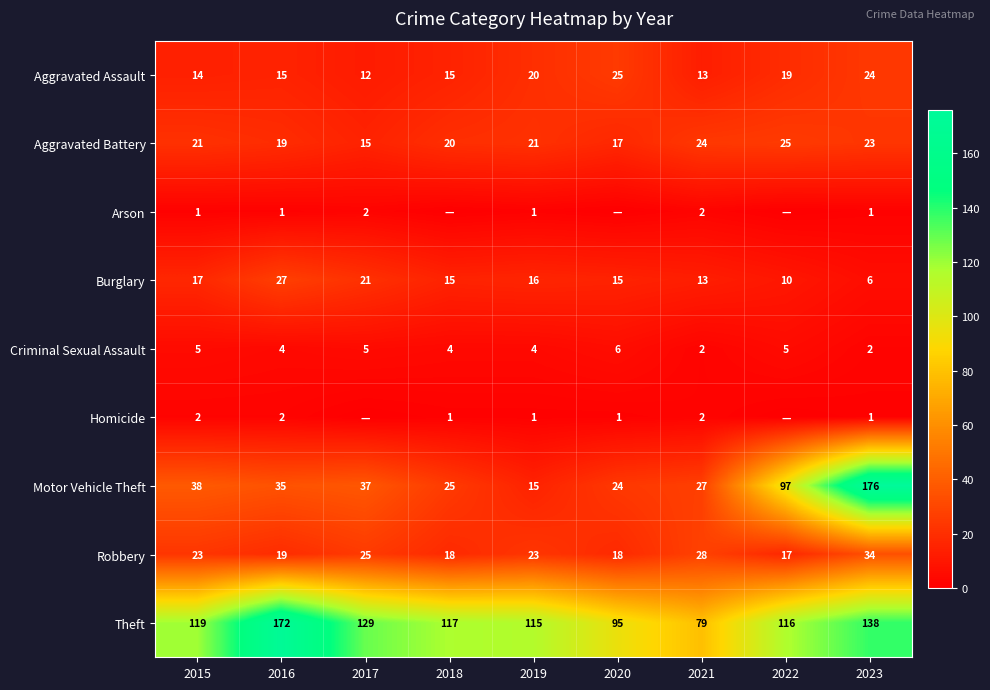

The value of Aggravated Battery at 2022 is 33. True or false?

False